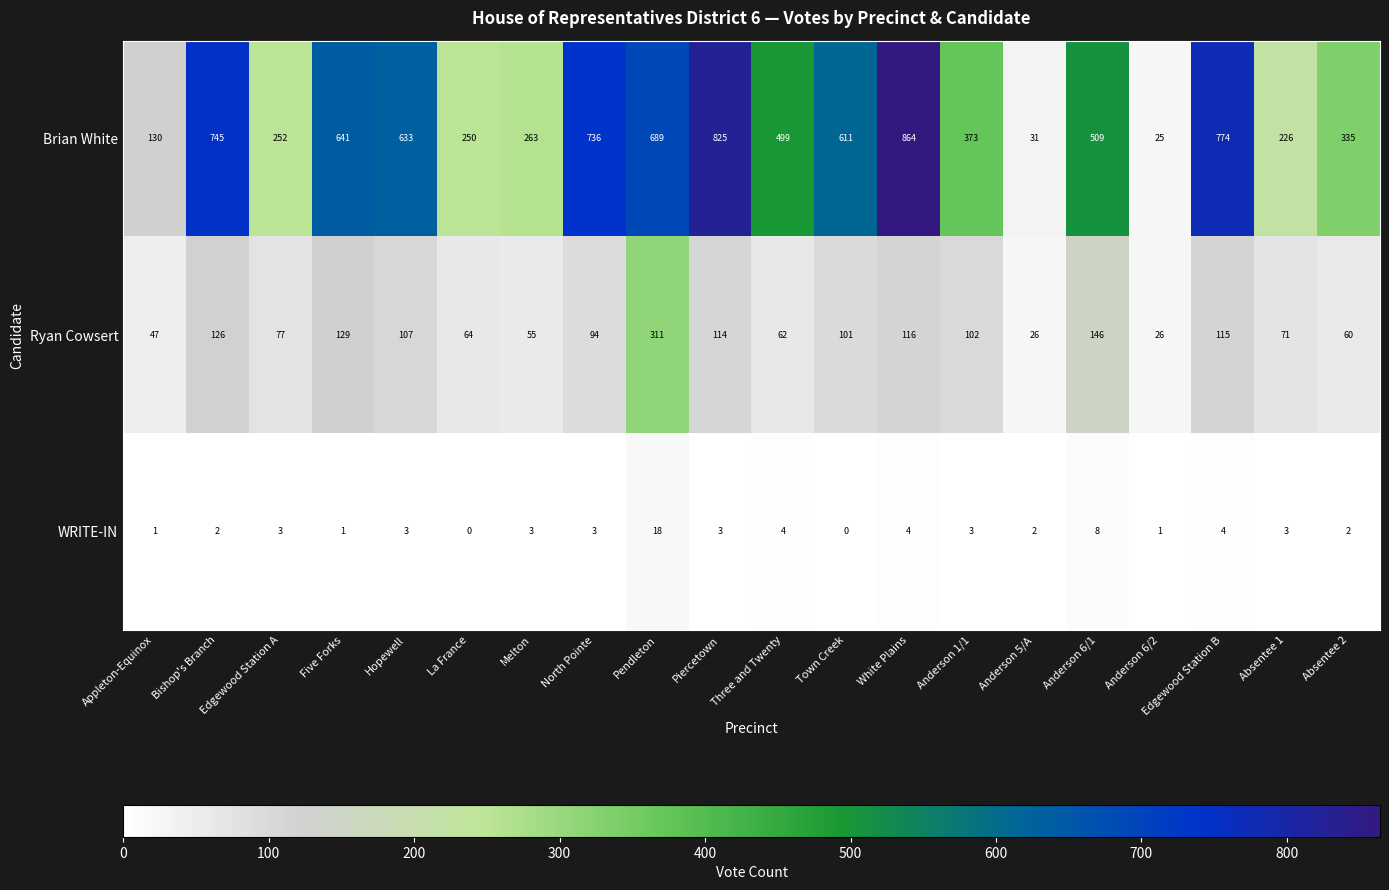

At how many categories does at least one series exceed 697?

5